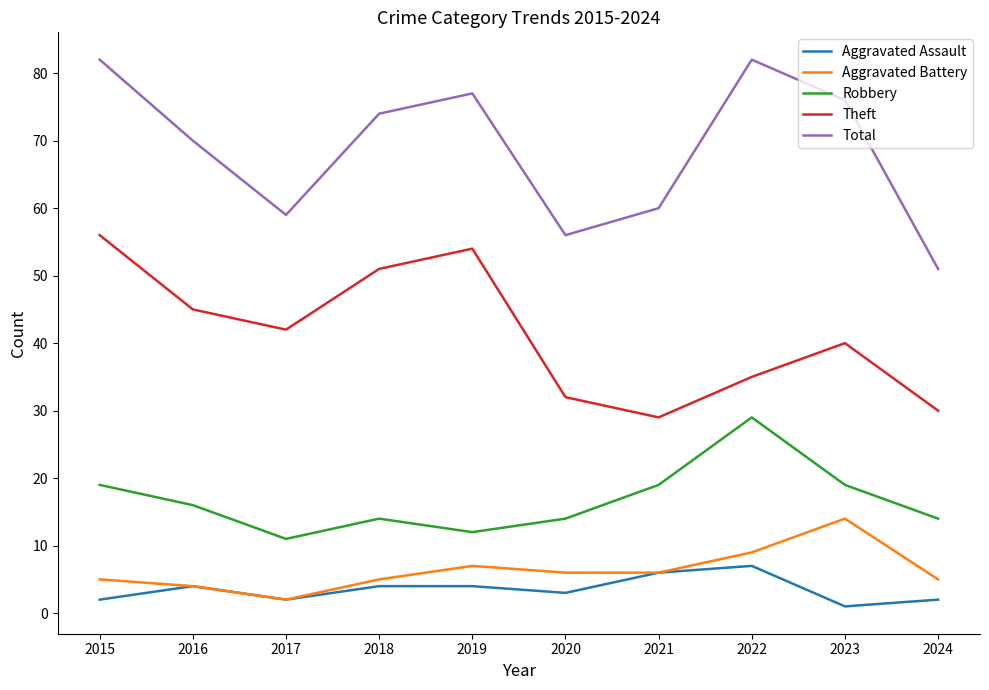

Does the chart display data point markers on the line(s)?

No